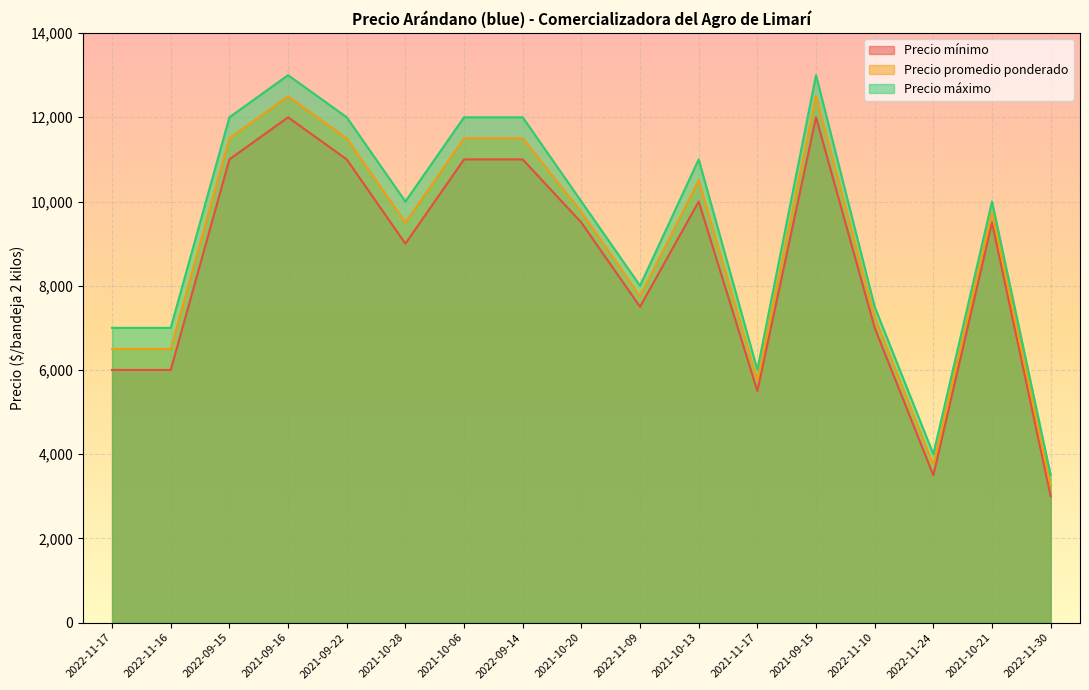

True or false: Precio máximo and Precio promedio ponderado intersect in this chart.

False